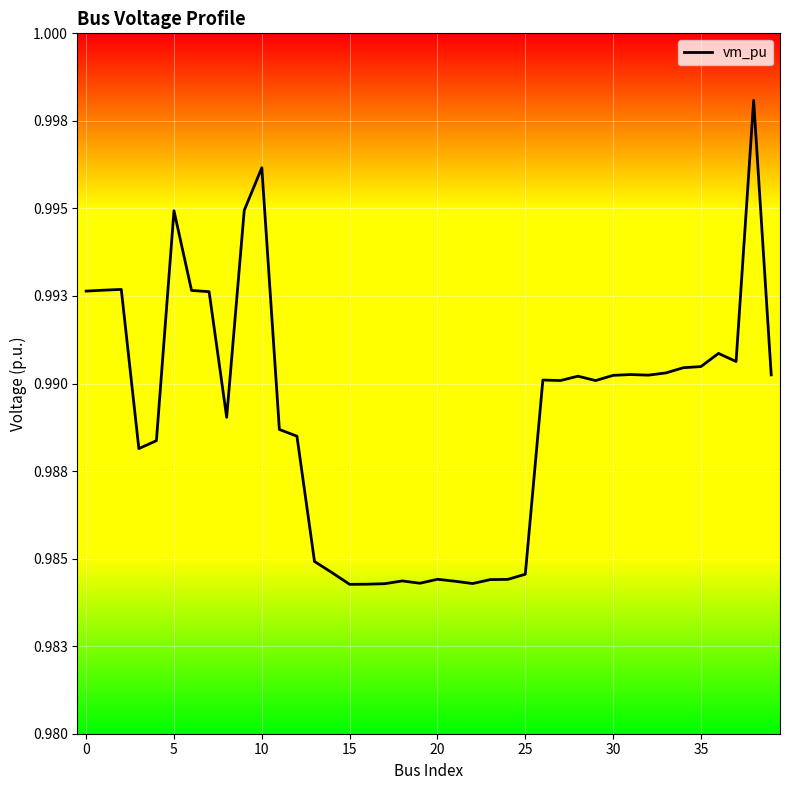

Is this an area chart (filled region under the line)?

Yes